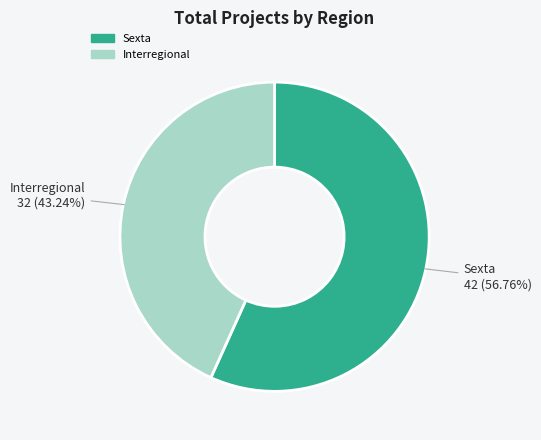

Do Sexta and Interregional together represent more than half of the pie?

Yes